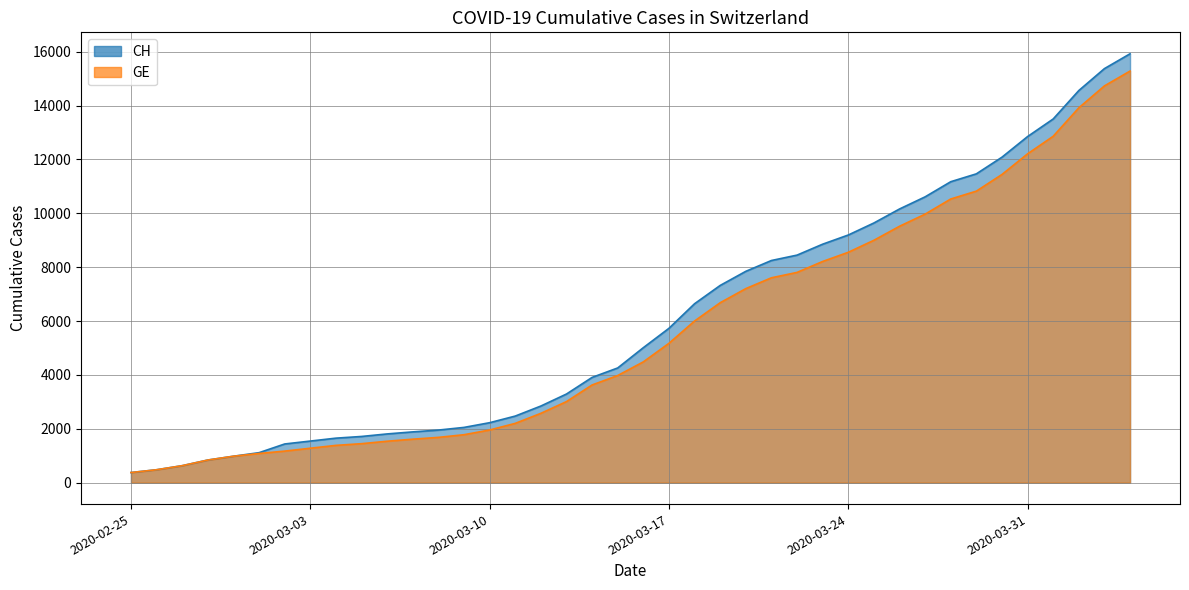

Which series has the largest range (max minus min)?

CH